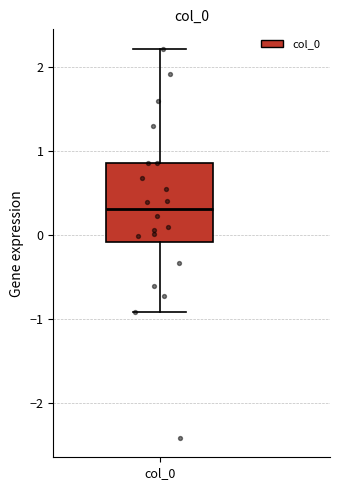

Read this box plot against the y-axis: the position of the median line, the range covered by the box, and the ends of both whiskers. The values are not printed on the chart, so give them approximately, as read against the axis.

median 0.3, box -0.1 to 0.9, whiskers -0.9 to 2.2